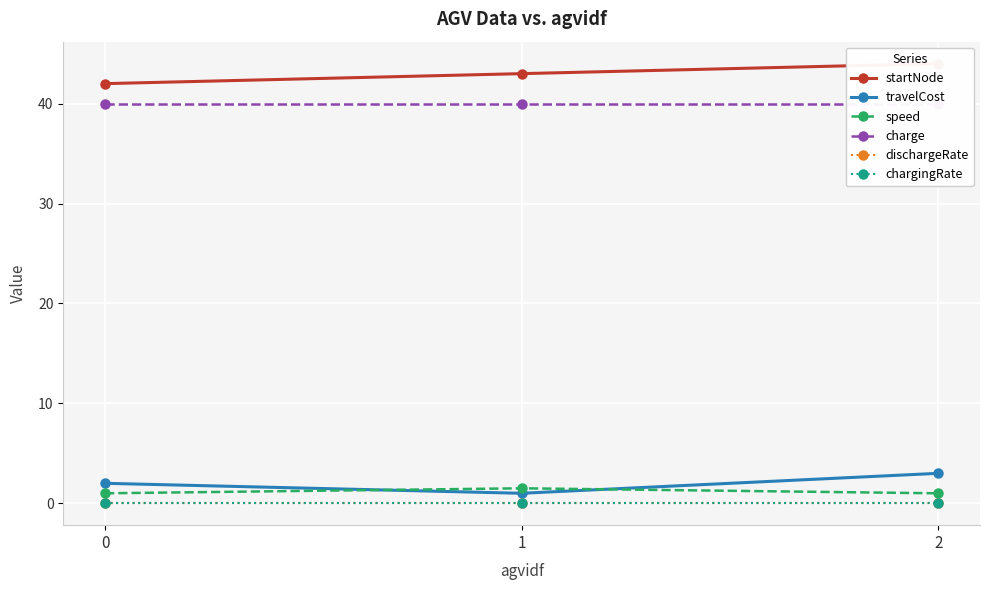

Rank the categories by charge value from highest to lowest.

0, 1, 2